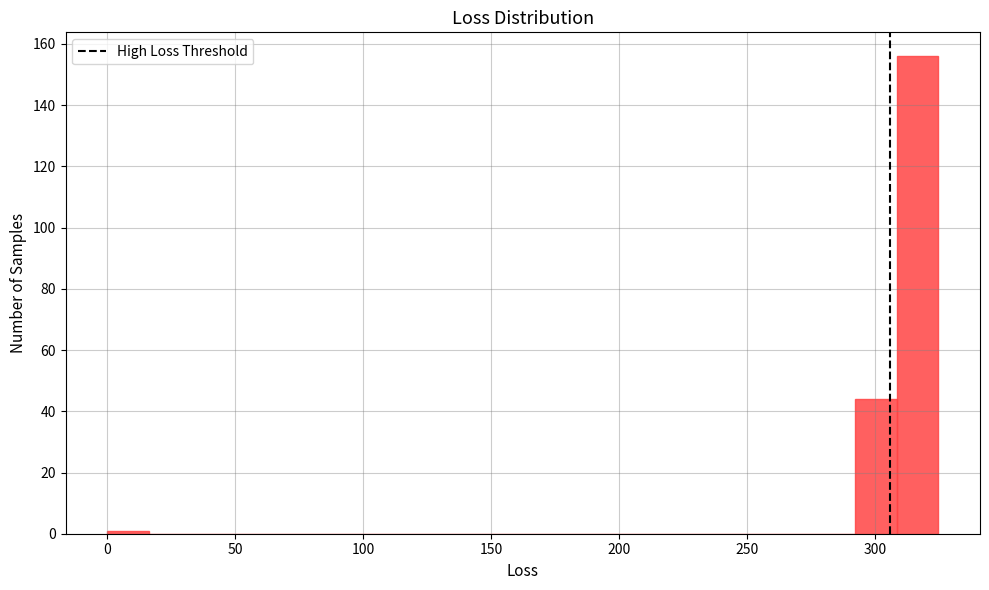

Read against the x-axis, roughly where is the centre of the tallest bar?

315